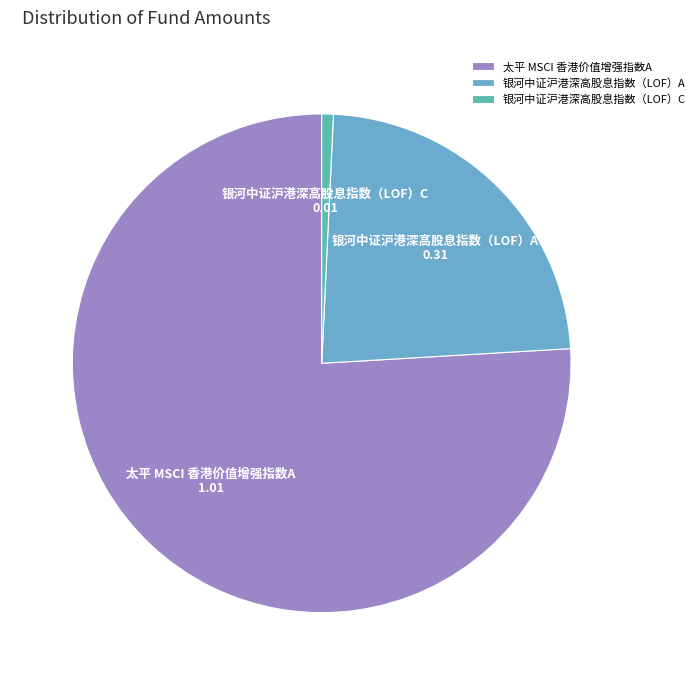

Rank the categories by value from lowest to highest.

银河中证沪港深高股息指数（LOF）C, 银河中证沪港深高股息指数（LOF）A, 太平 MSCI 香港价值增强指数A